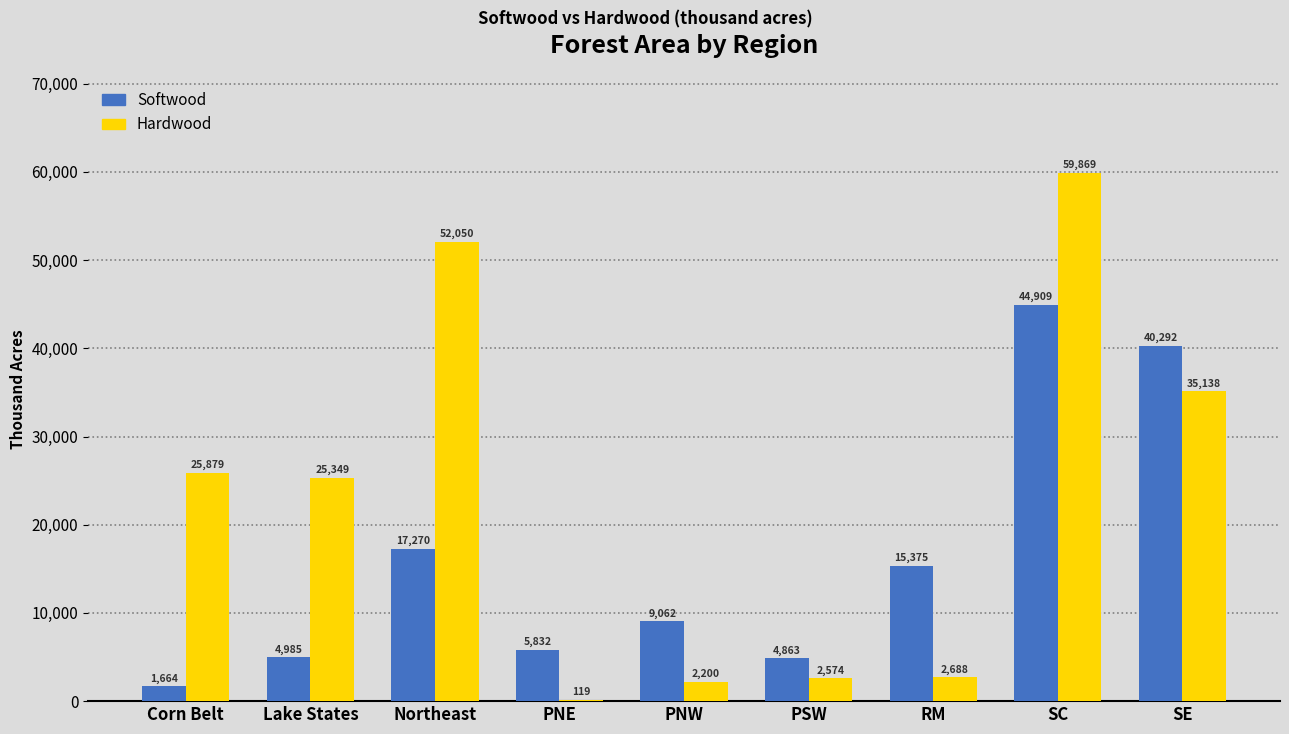

Reading right to left, what are all the values shown in this chart?

Softwood: SE=40292	SC=44909	RM=15375	PSW=4863	PNW=9062	PNE=5832	Northeast=17270	Lake States=4985	Corn Belt=1664
Hardwood: SE=35138	SC=59869	RM=2688	PSW=2574	PNW=2200	PNE=119	Northeast=52050	Lake States=25349	Corn Belt=25879